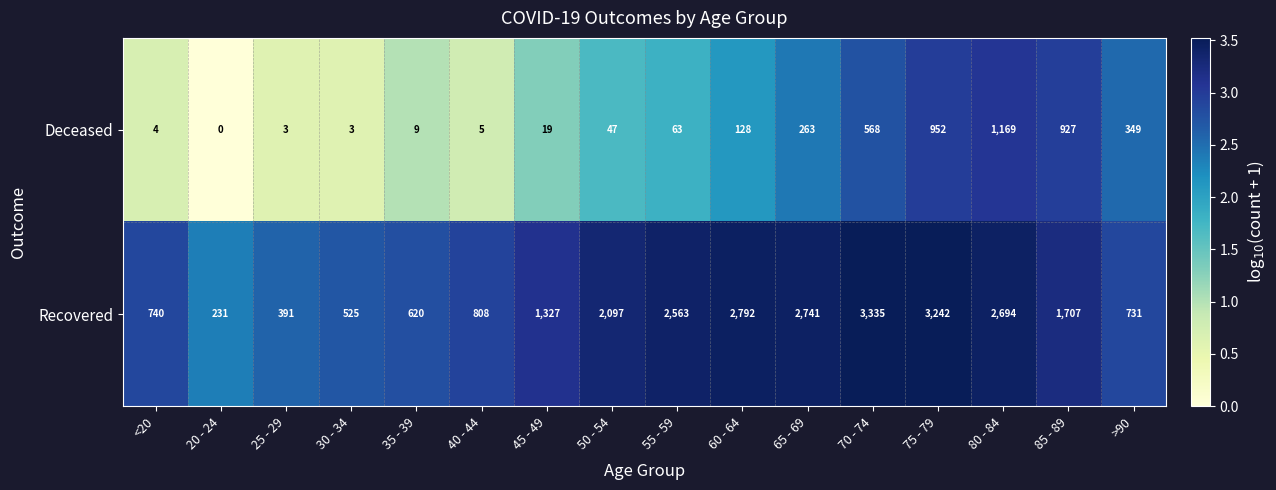

What is the total value across all series at 25 - 29?

394